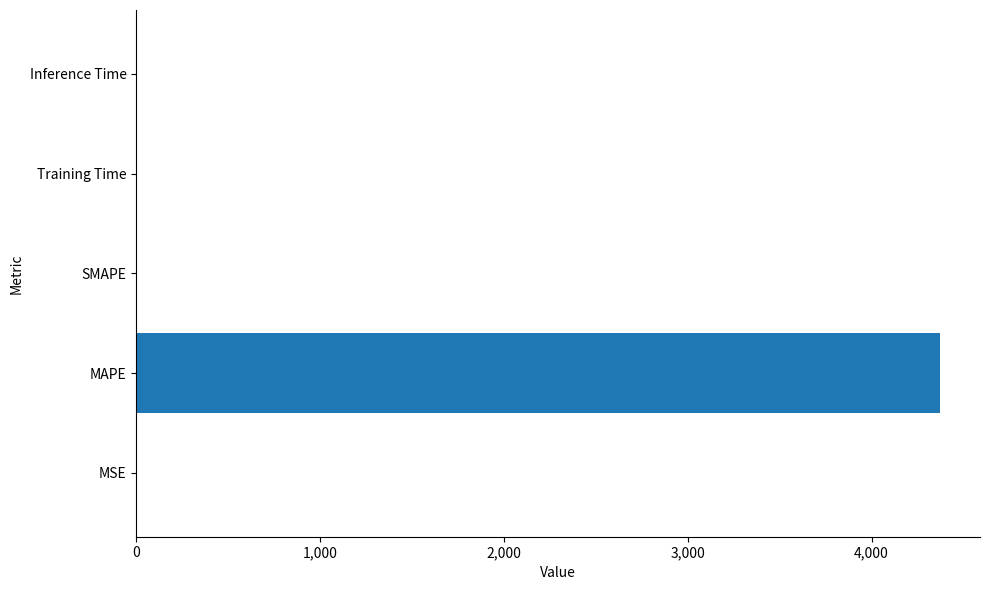

The value at SMAPE is -1650.0. True or false?

False